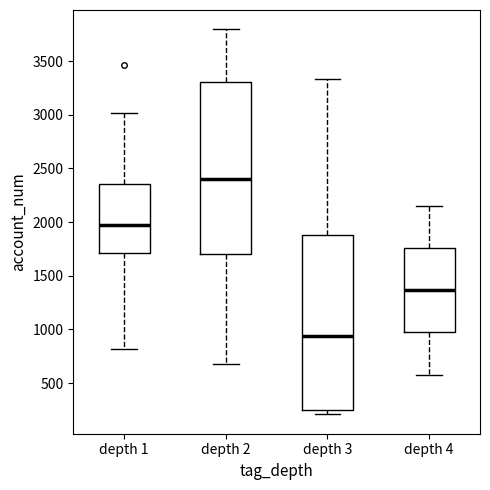

Which box has the lowest median line?

depth 3